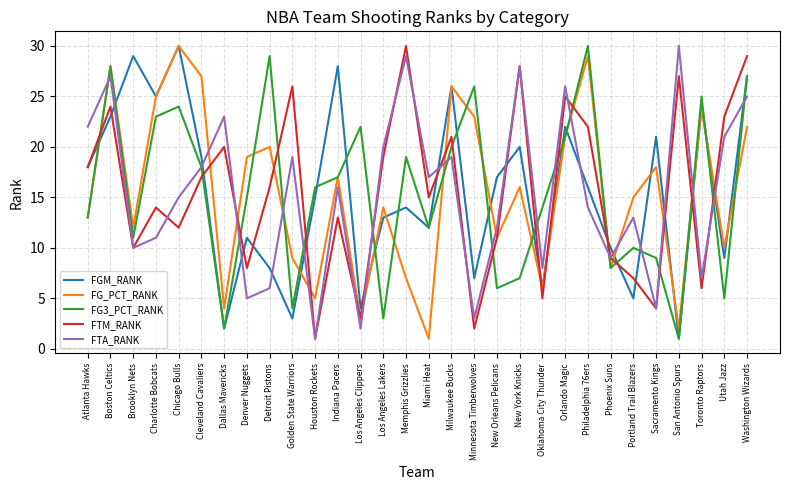

Where is FG3_PCT_RANK nearest to the value 15?

Denver Nuggets